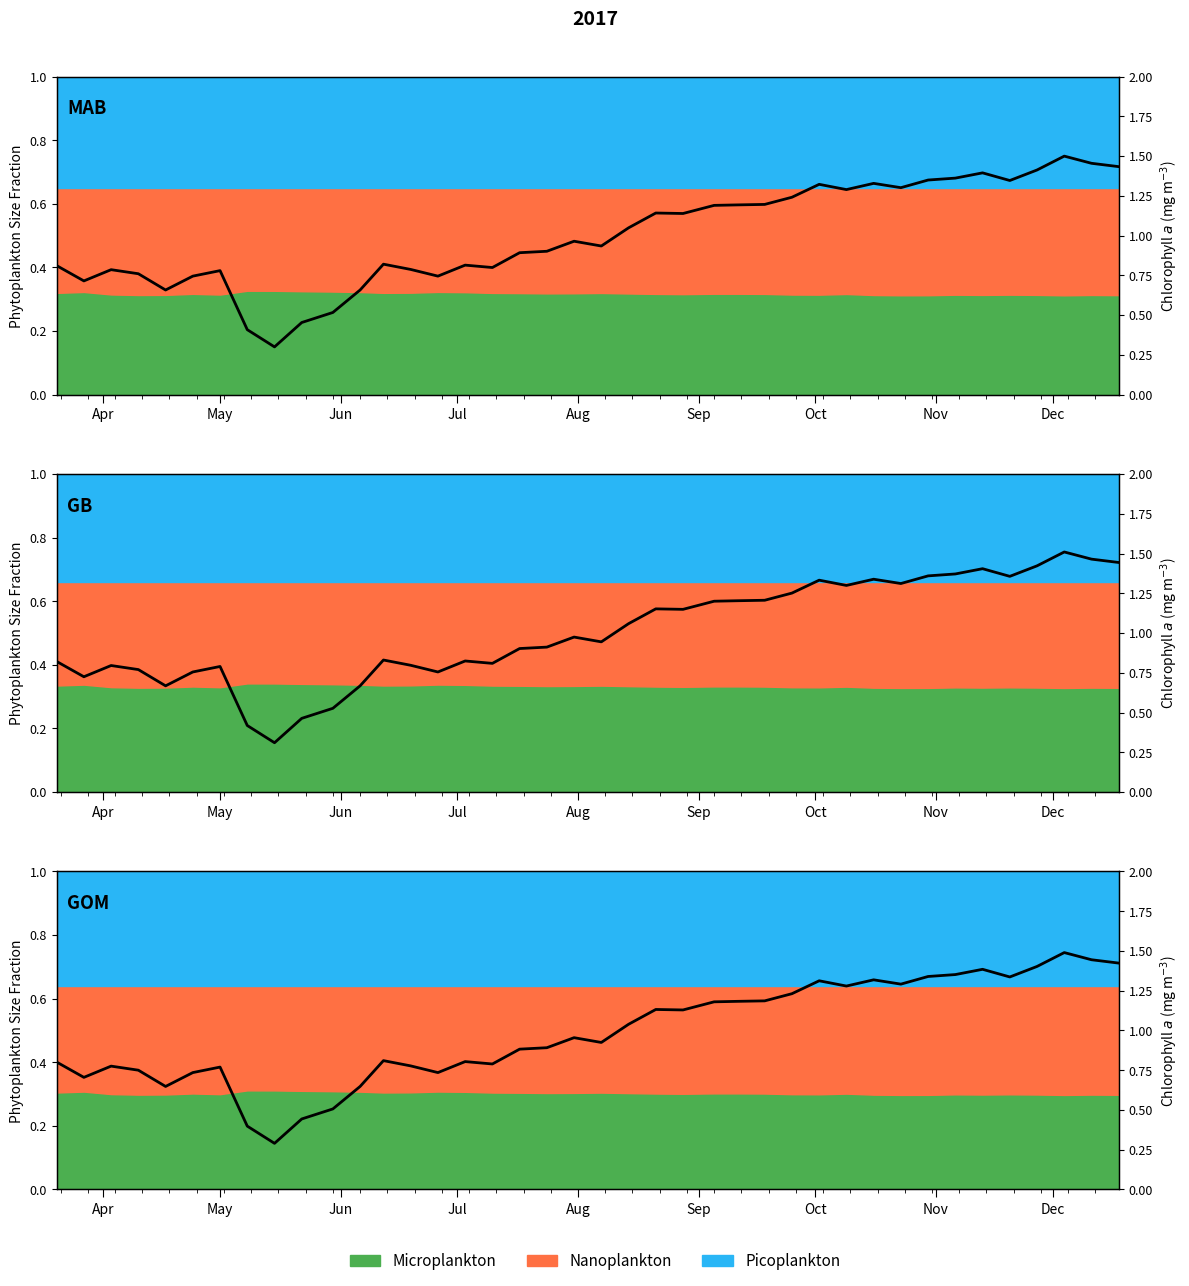

What is the difference between the maximum and second lowest values?

0.5